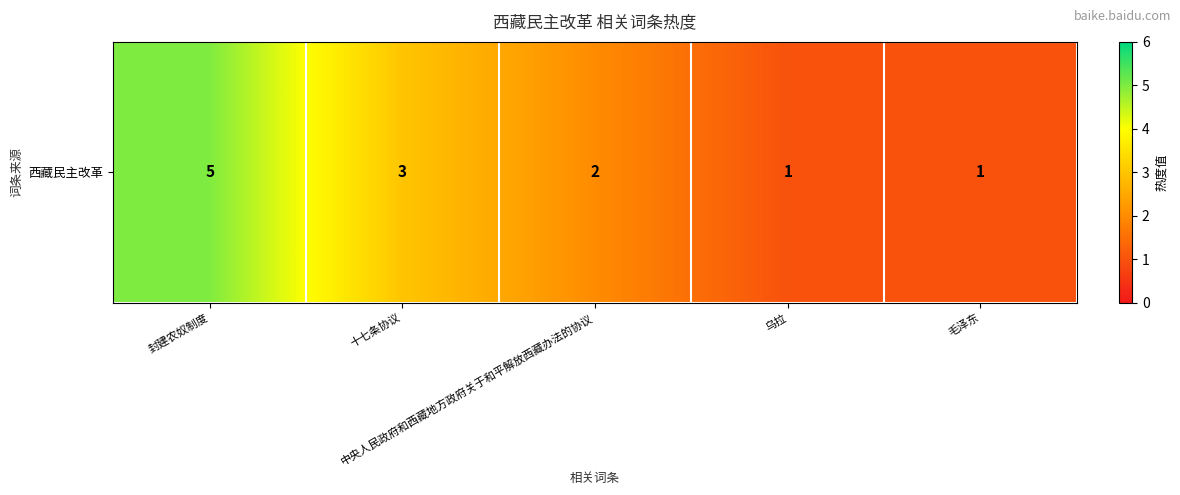

Reading left to right, transcribe all the data shown in this chart.

封建农奴制度=5	十七条协议=3	中央人民政府和西藏地方政府关于和平解放西藏办法的协议=2	乌拉=1	毛泽东=1